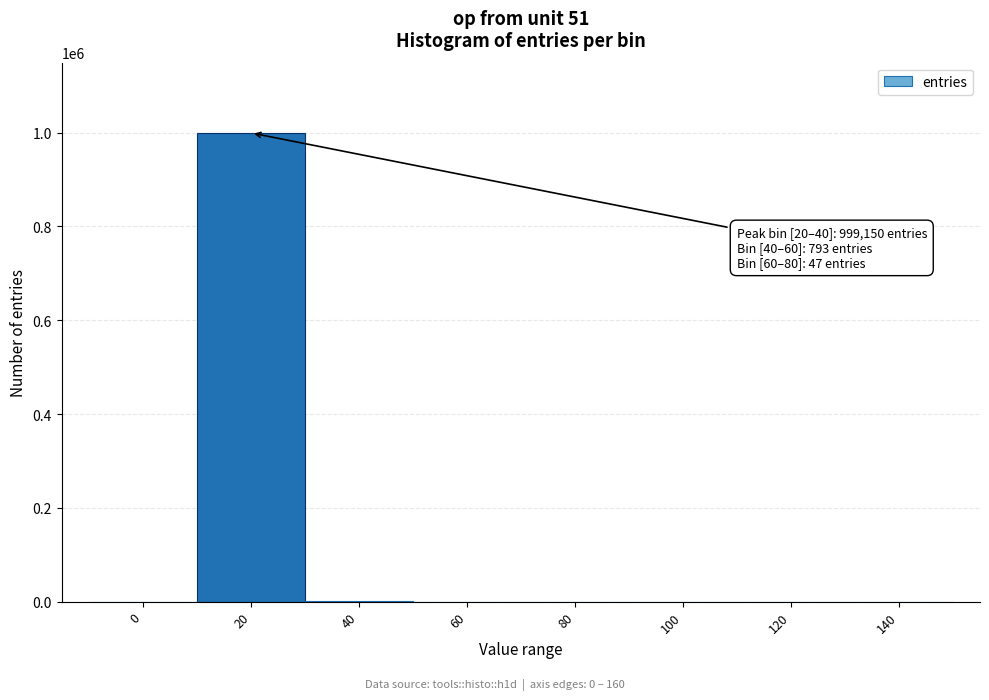

What is the greatest value displayed?

999150